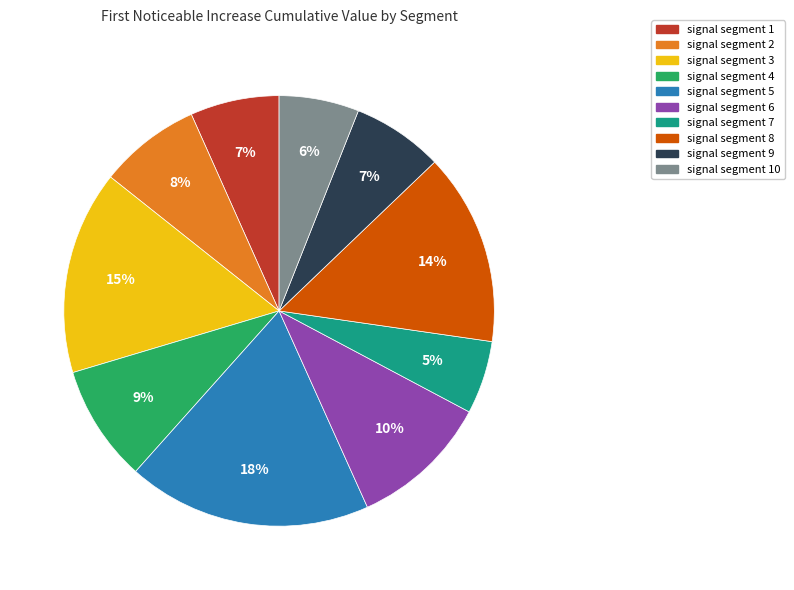

Is there a majority slice in this chart?

No